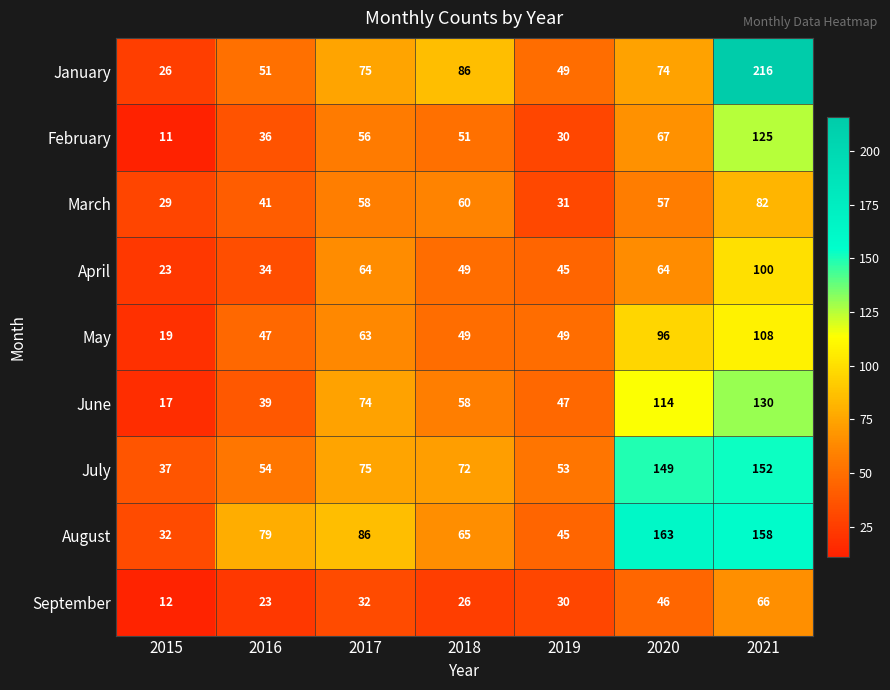

What is the sum of the April values at 2015 and 2018?

72